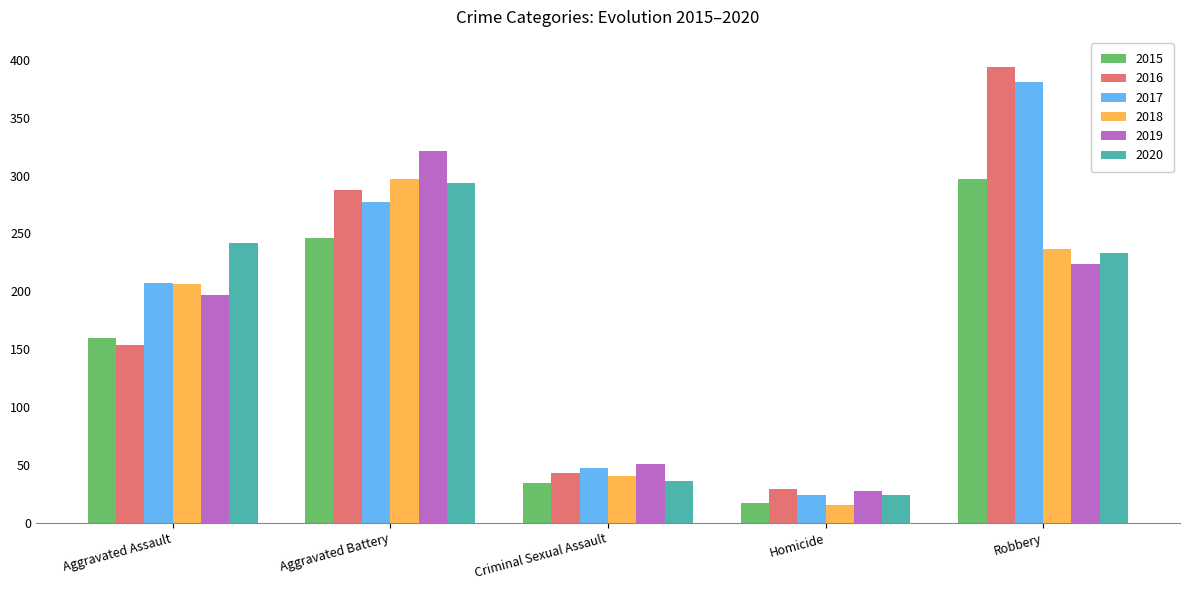

List the labels in order of 2019 value, largest first.

Aggravated Battery, Robbery, Aggravated Assault, Criminal Sexual Assault, Homicide